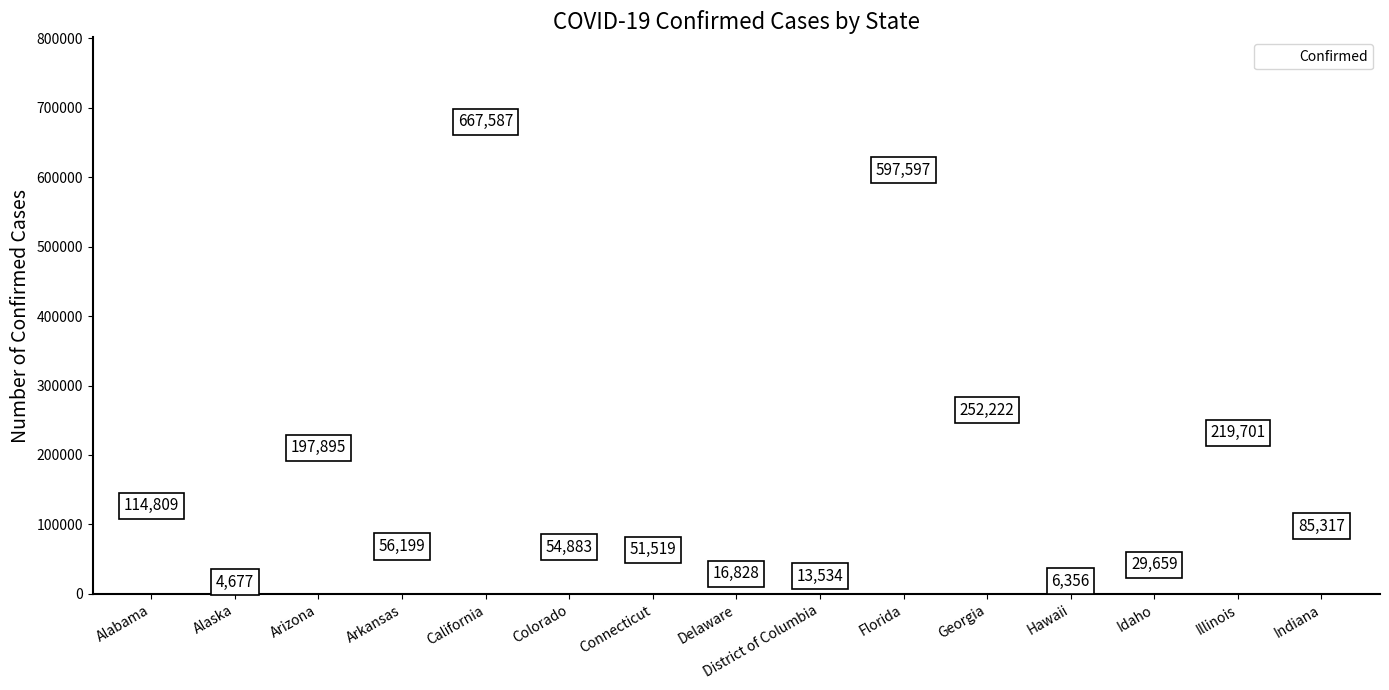

What Y value in the scatter plot is closest to 336132?

252222